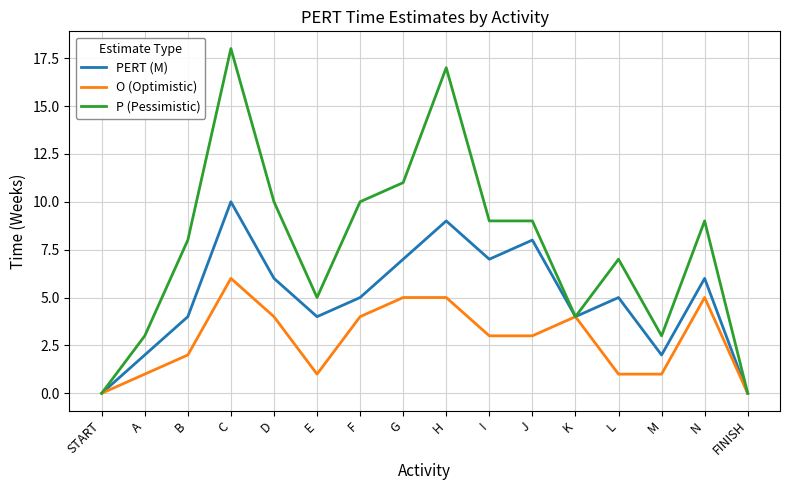

What is the average value of the O (Optimistic) series?

3